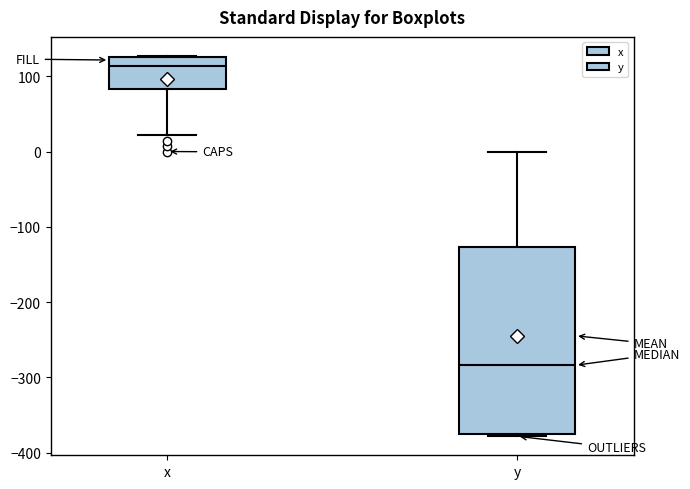

Reading left to right, transcribe this box plot: for each box, give where its median line is, the range the box spans, and where its two whiskers end, as read against the y-axis. The values are not printed on the chart, so give them approximately, as read against the axis.

x: median 110, box 80 to 130, whiskers 20 to 130
y: median -280, box -380 to -130, whiskers -380 to 0